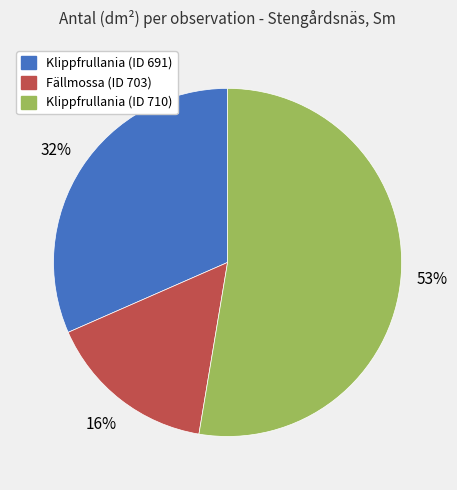

To the nearest percent, what is the average slice percentage?

33%